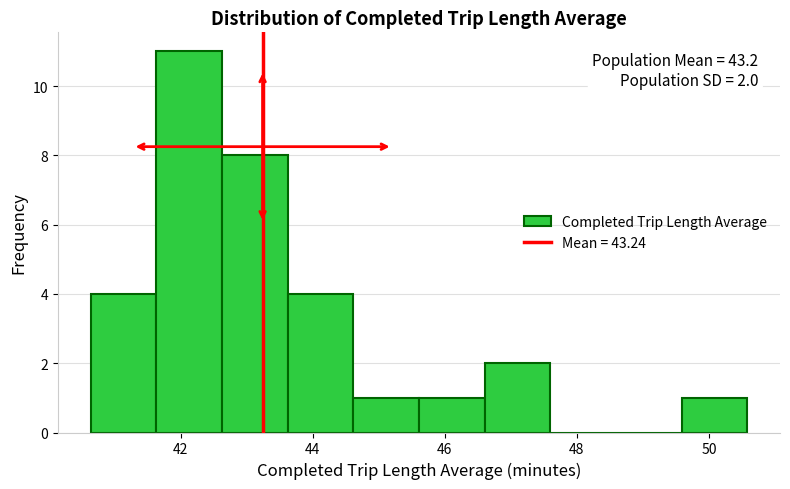

Over which range of the x-axis is the bar tallest?

41.6 to 42.6